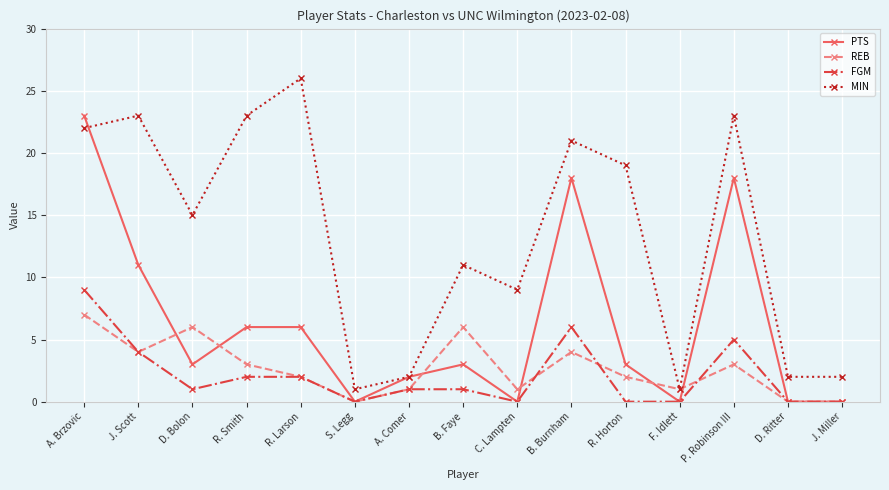

At which label does MIN reach its peak?

R. Larson